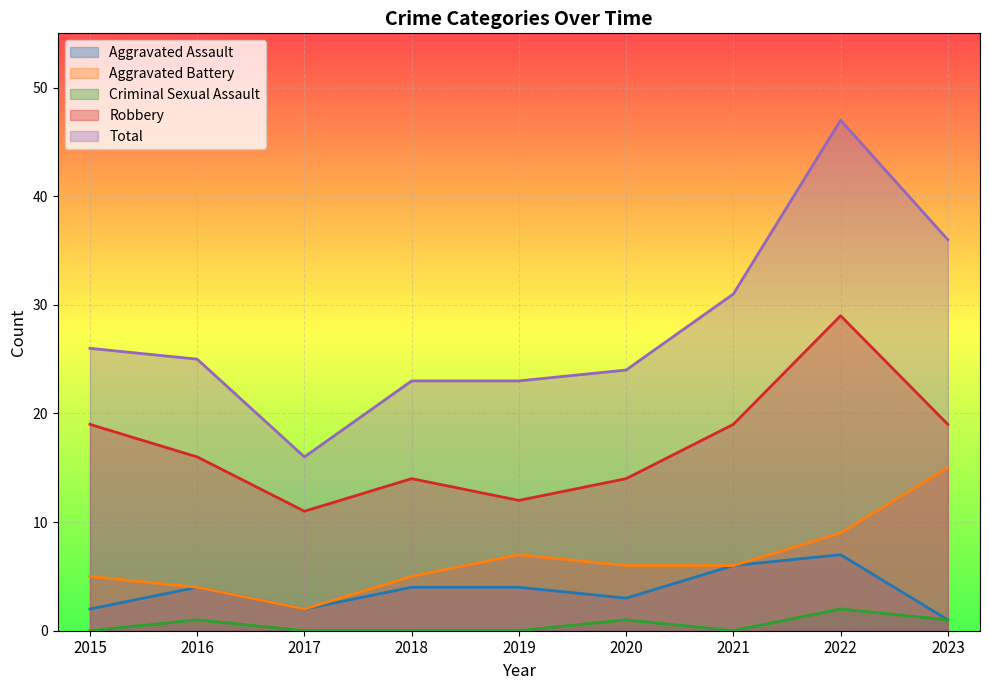

At which category does the chart reach its minimum across all series?

2015